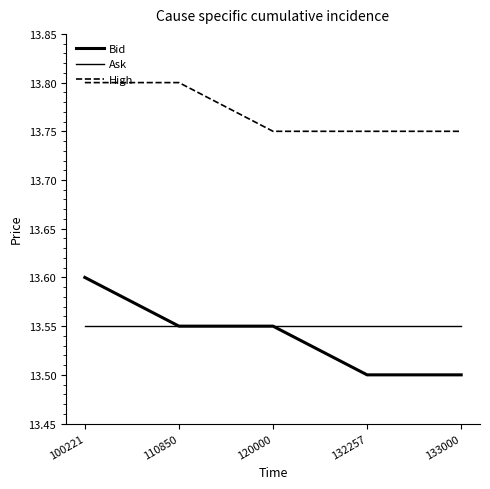

At how many categories does at least one series exceed 13?

5